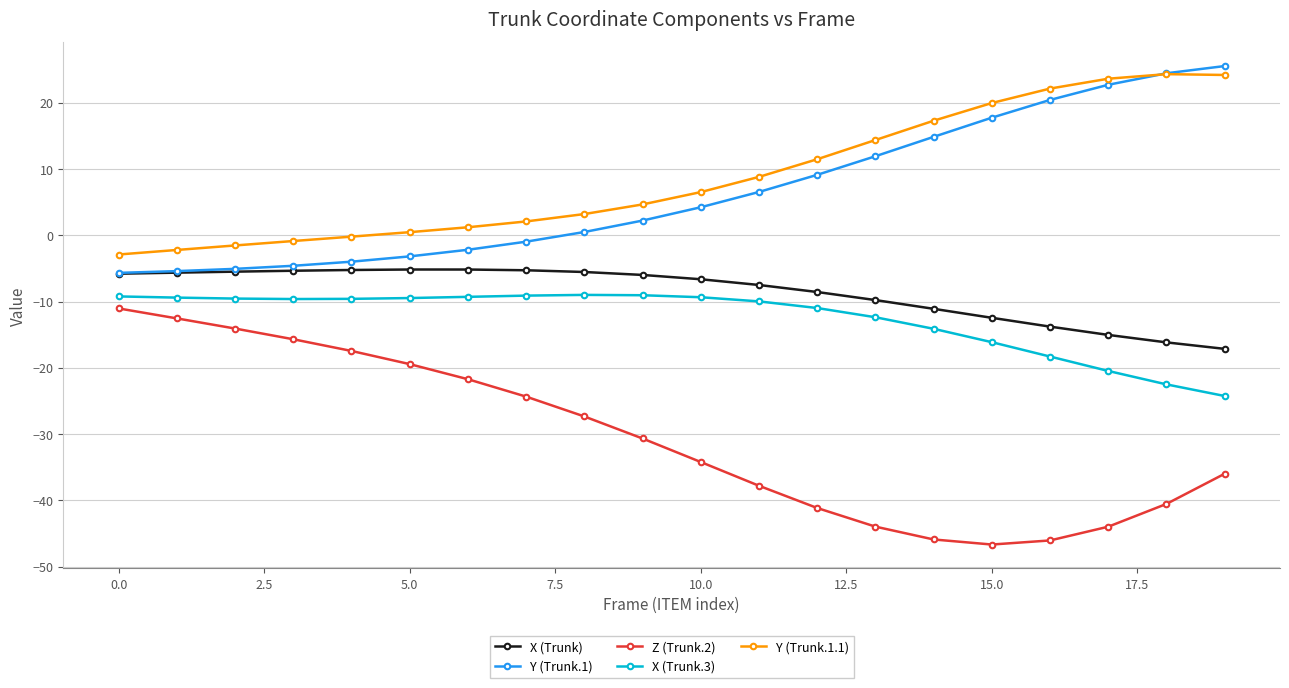

What is the value of the X (Trunk) point at the 17th from the left?

-13.8